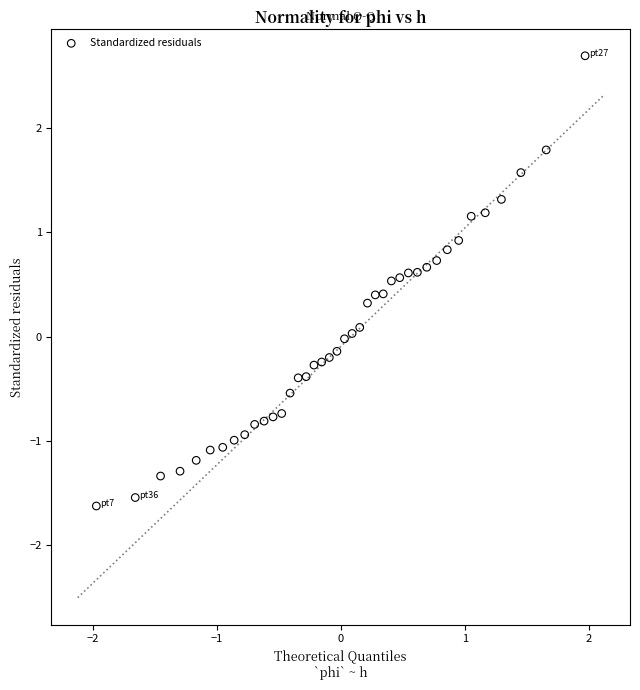

What is the range of Y values (max minus min)?

4.3